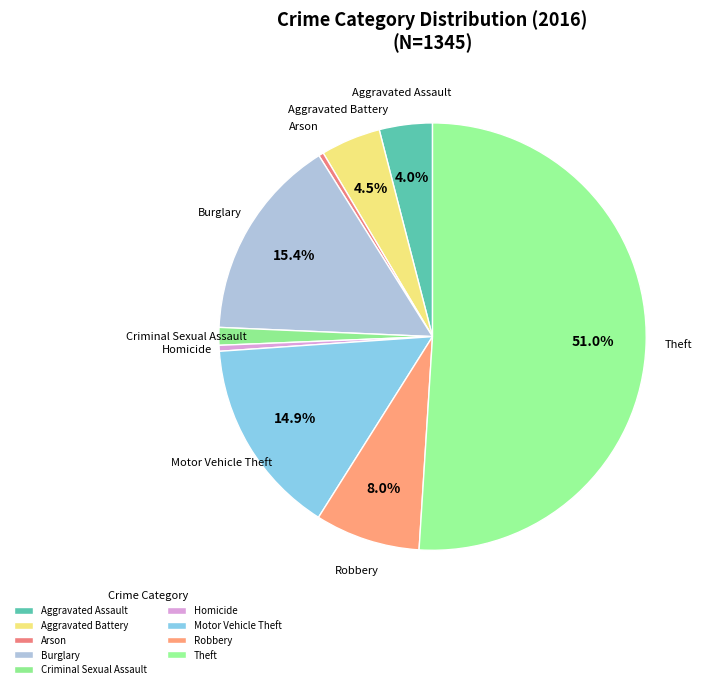

To the nearest percent, what is the average slice percentage?

11%